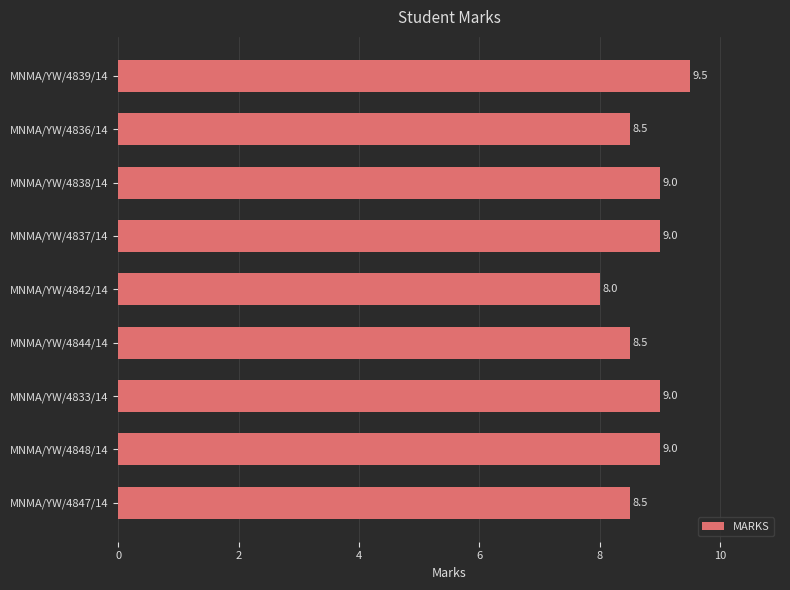

What is the difference between the maximum and minimum values?

1.5